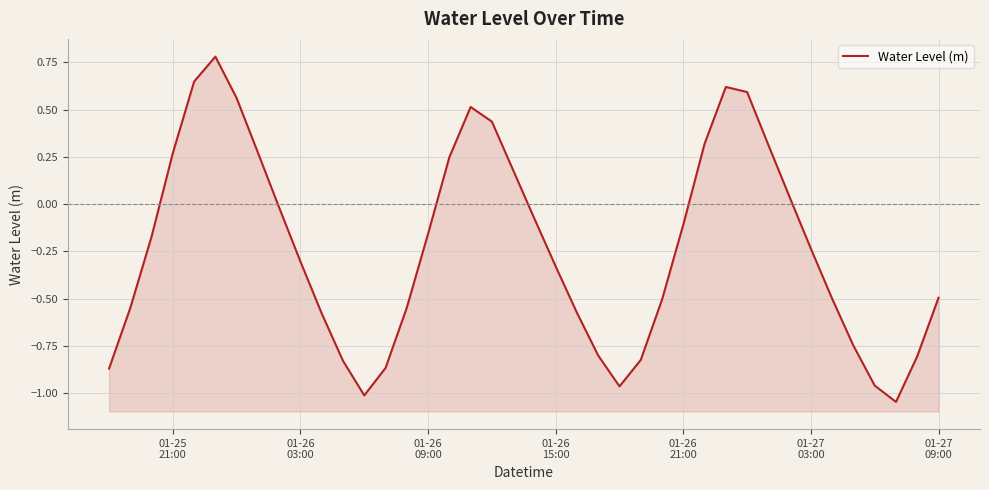

What is the average value?

-0.2